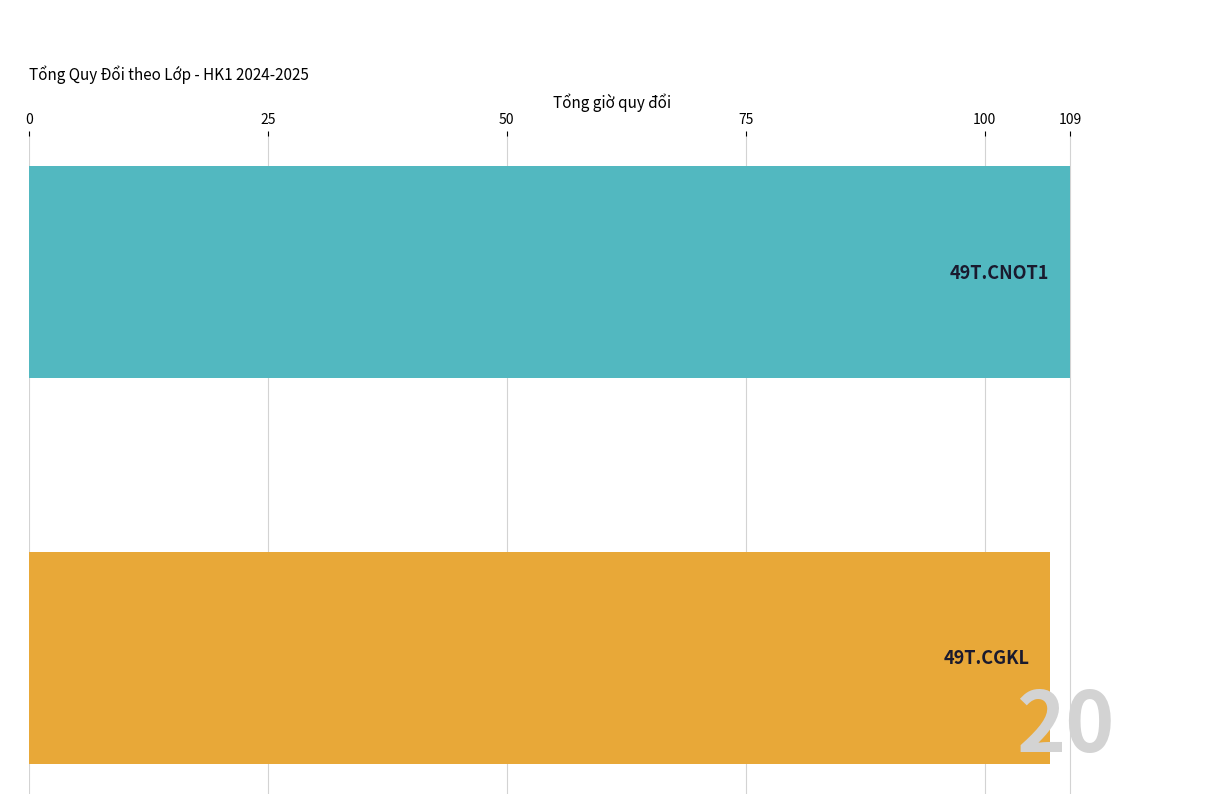

What is the average value?

107.9